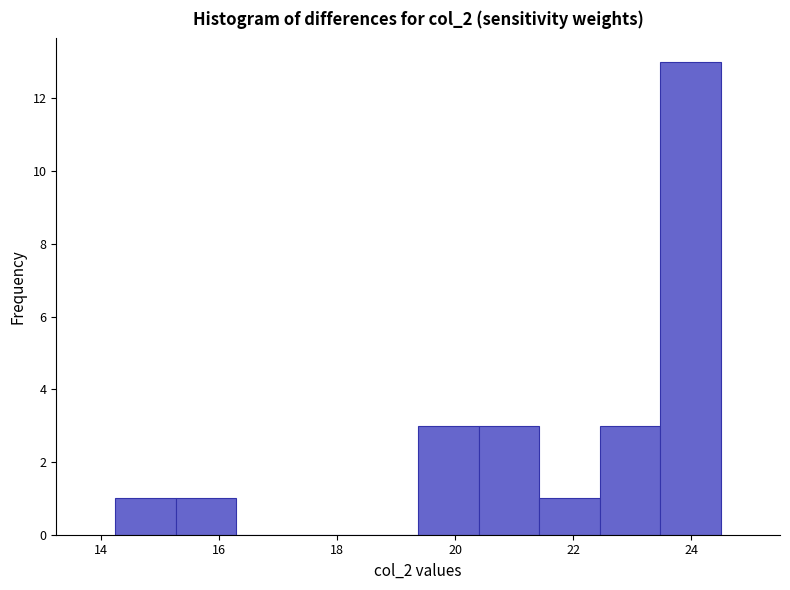

Over which range of the x-axis is the bar tallest?

23.4 to 24.6